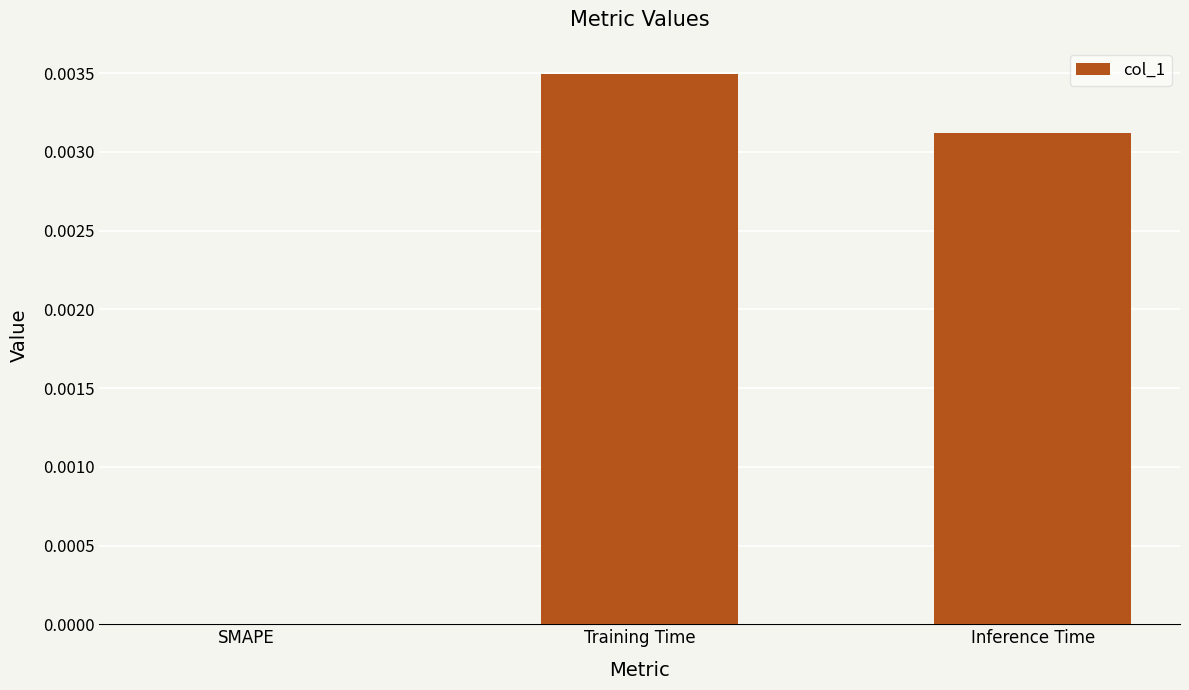

Which category has the highest value across all series?

Training Time